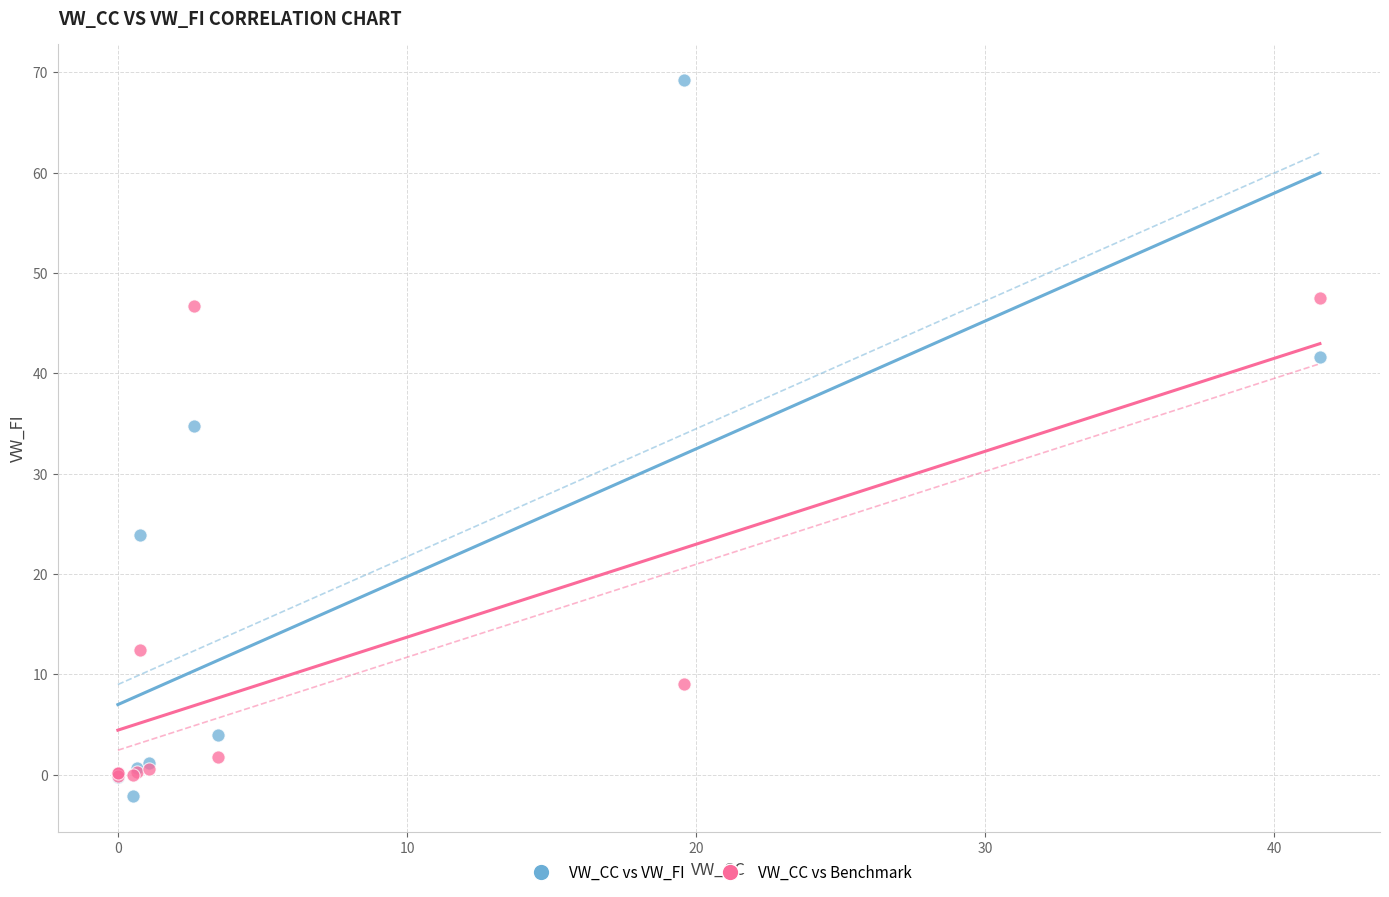

In the VW_CC vs VW_FI series, what Y value is closest to 33?

34.8